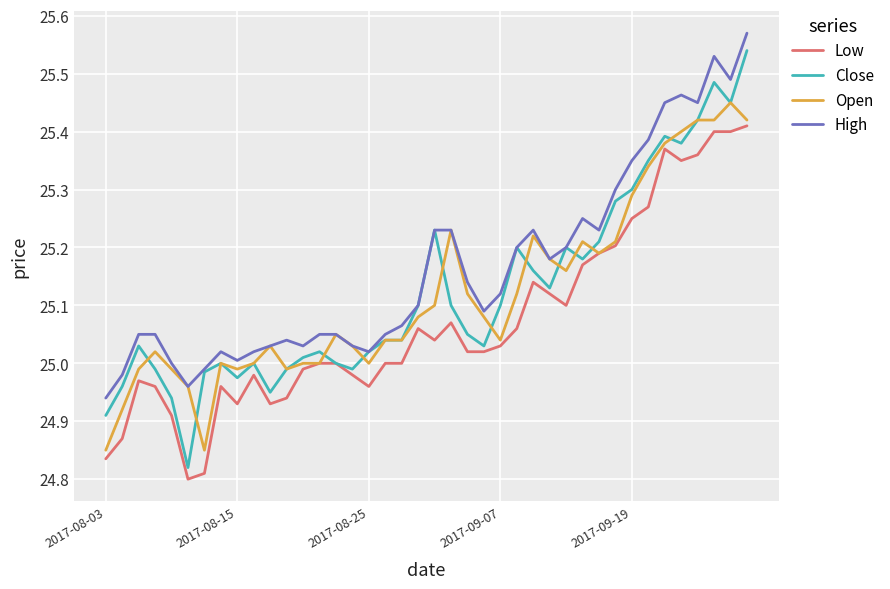

Which series has the widest spread of values?

Close